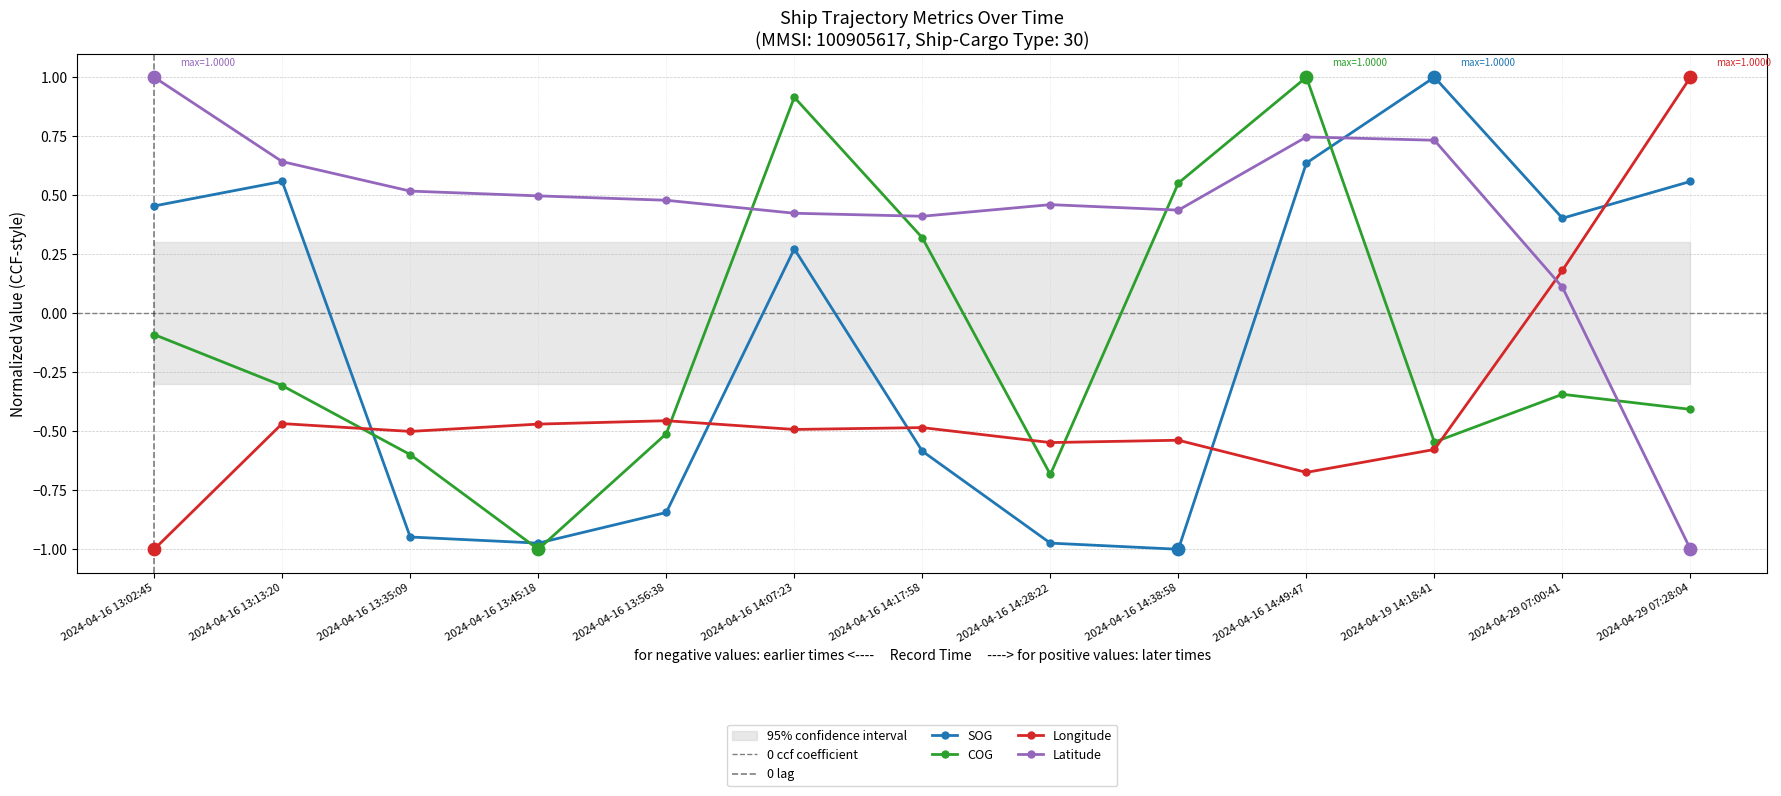

Which series contains the highest Y value?

SOG